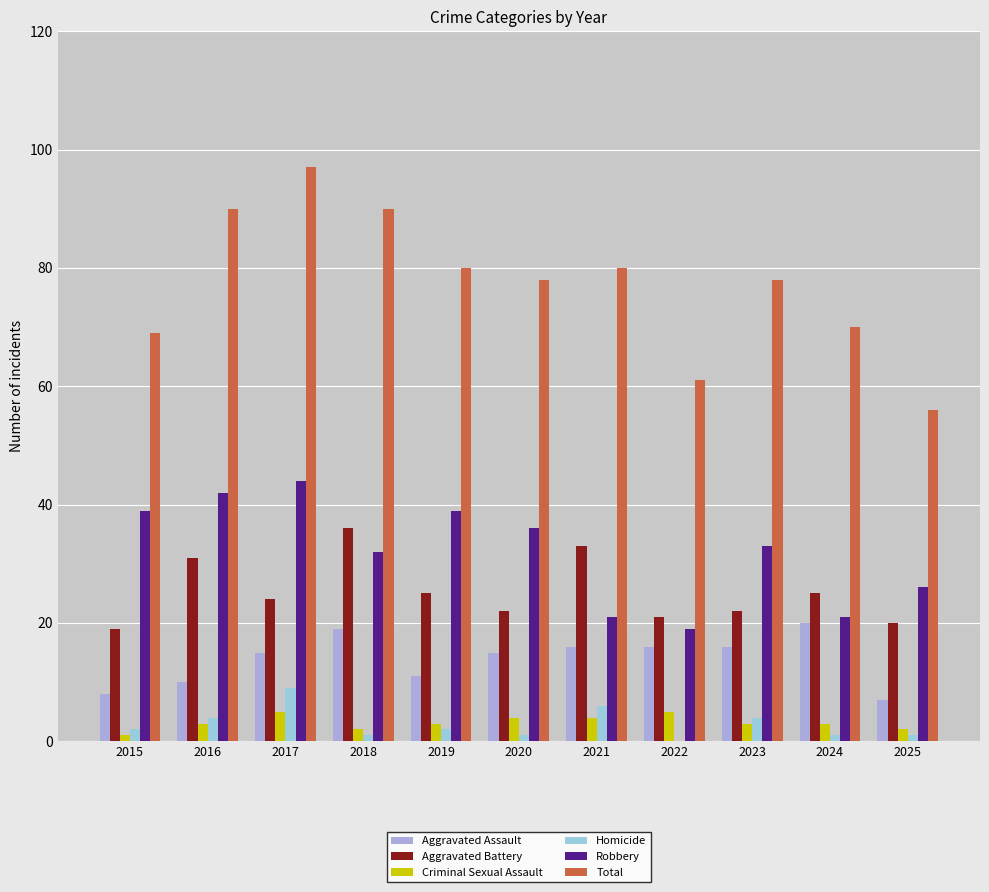

What is the difference between the maximum and second lowest values in the Robbery series?

23